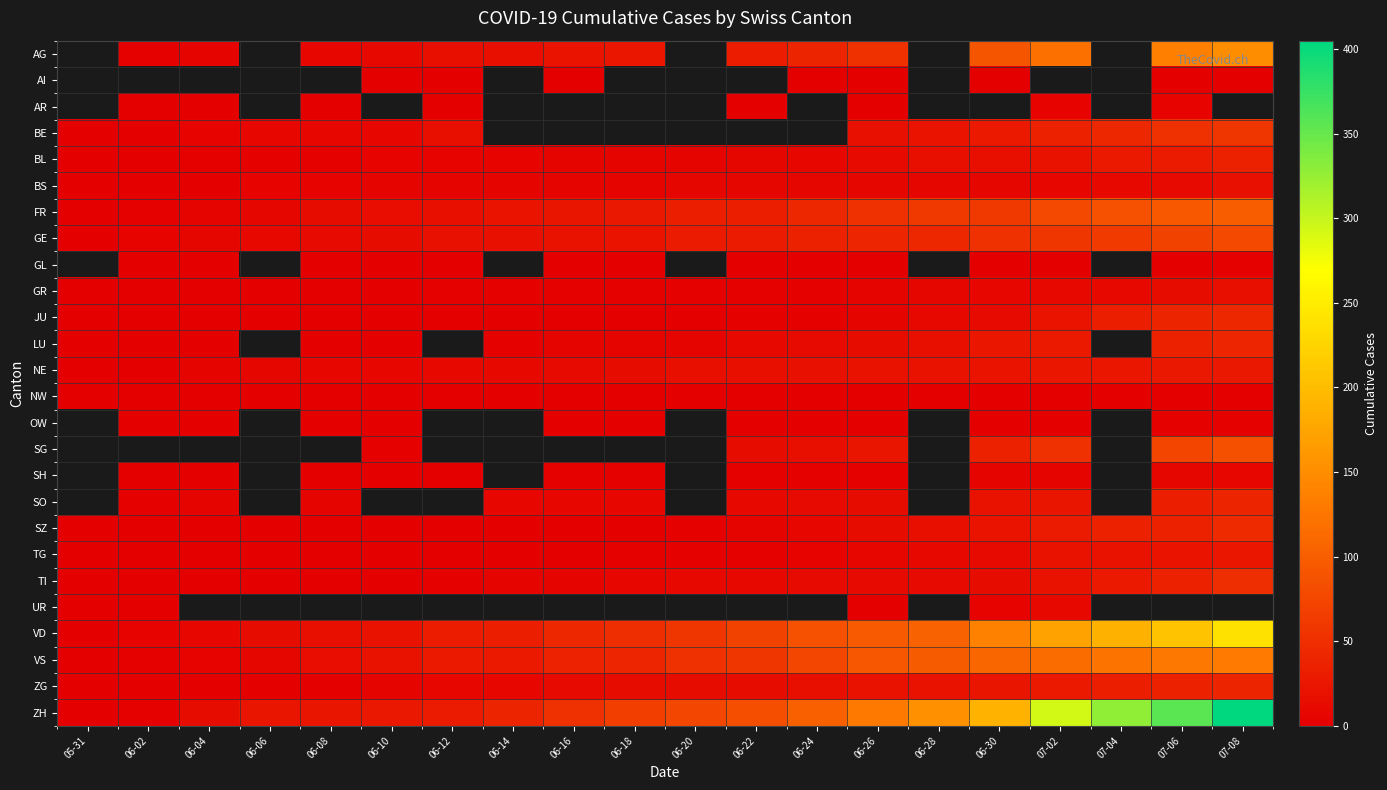

True or false: VD has a value of 0.0 at 05-31.

True